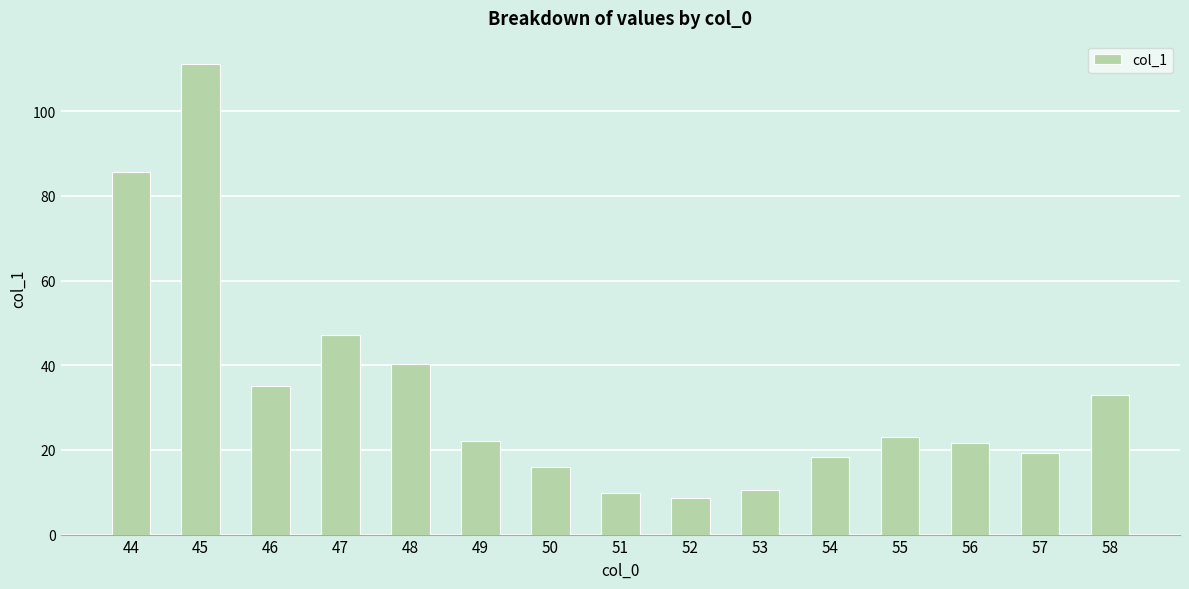

What is the average value?

33.4